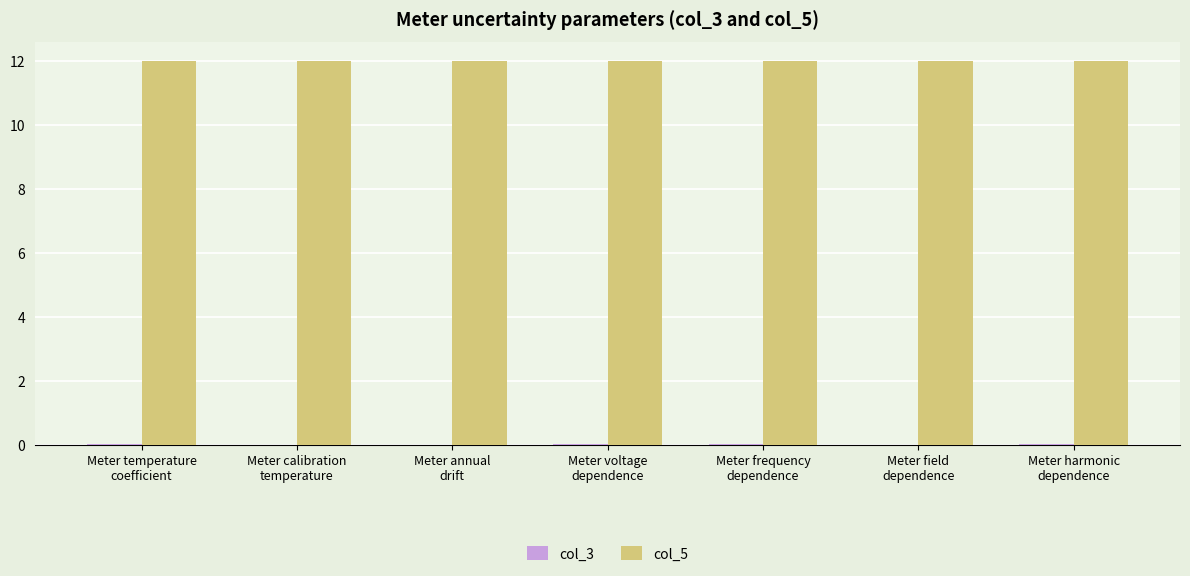

What is the spread (max minus min) of values at Meter voltage
dependence?

12.0